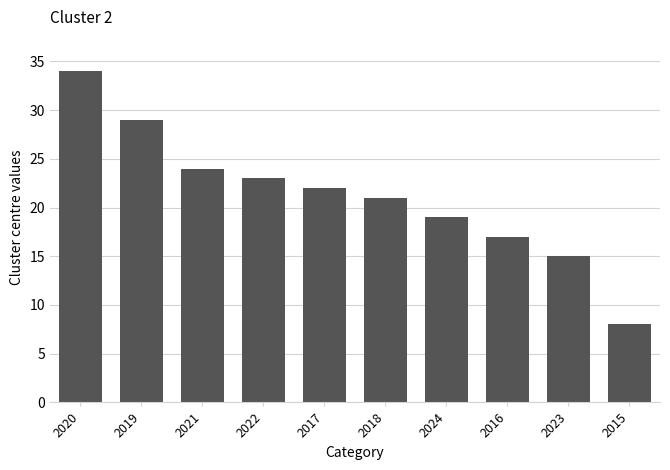

Between 2016 and 2021, which is larger?

2021